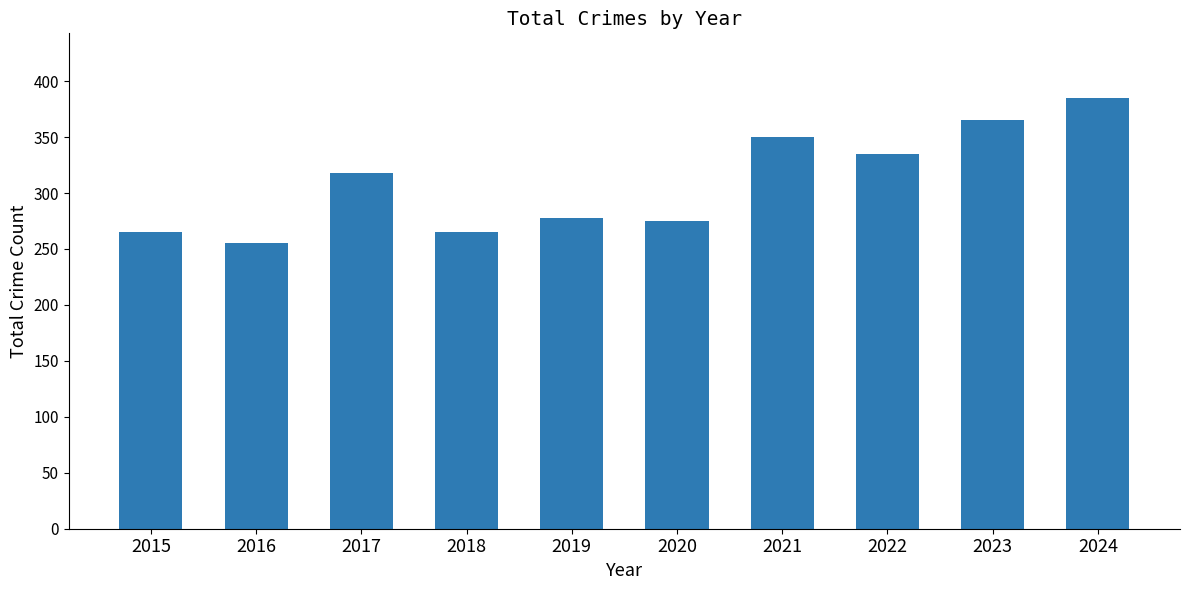

True or false: the data shows 255 at 2016.

True